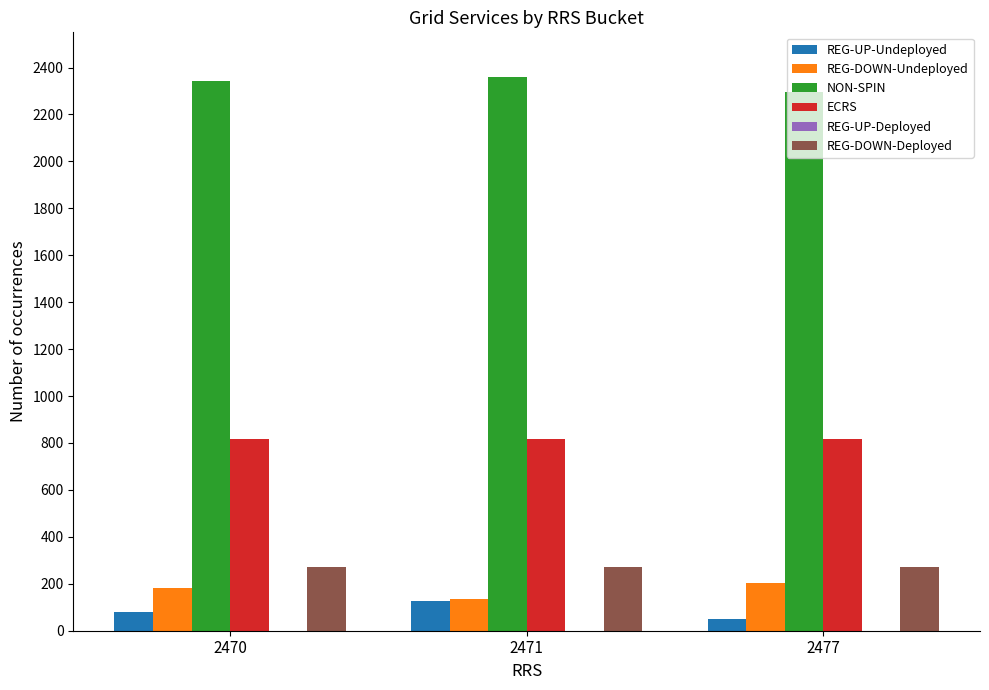

What is the total value across all series at 2471?

3708